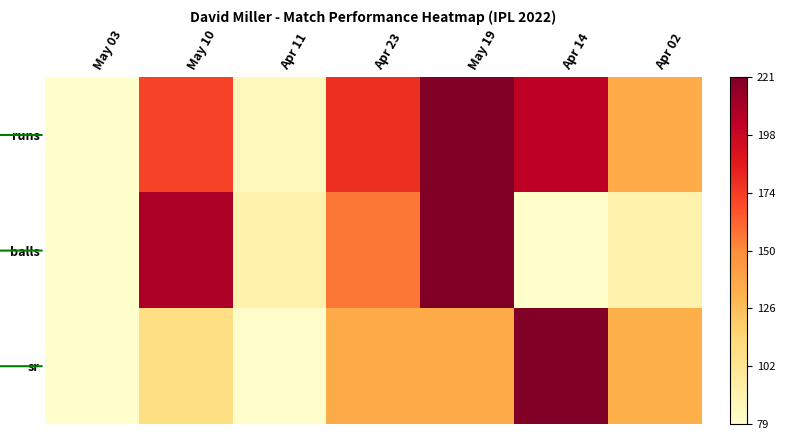

Which has a higher value, May 19 or Apr 14?

May 19